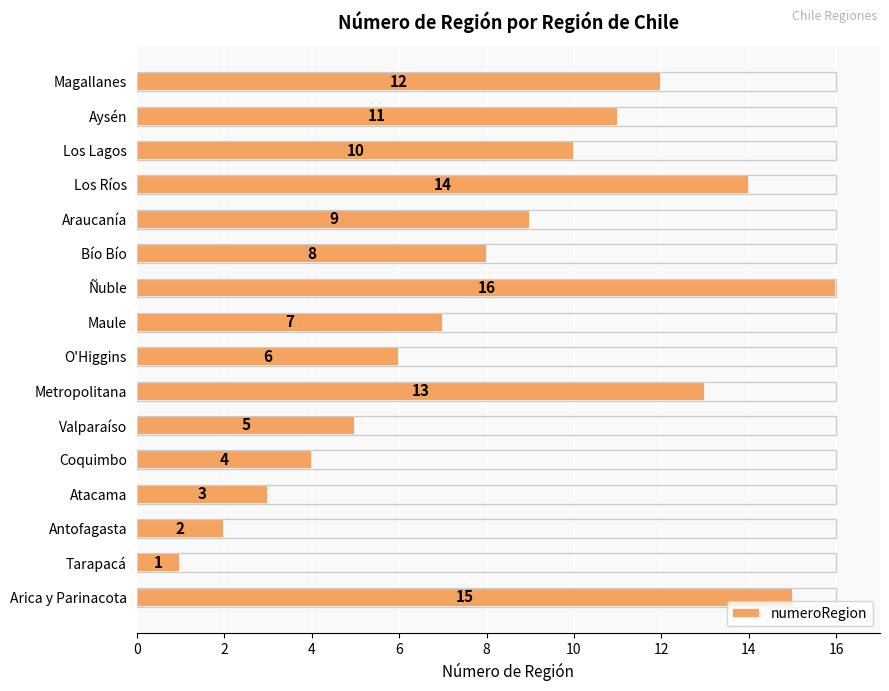

Which has a higher value, Ñuble or Aysén?

Ñuble